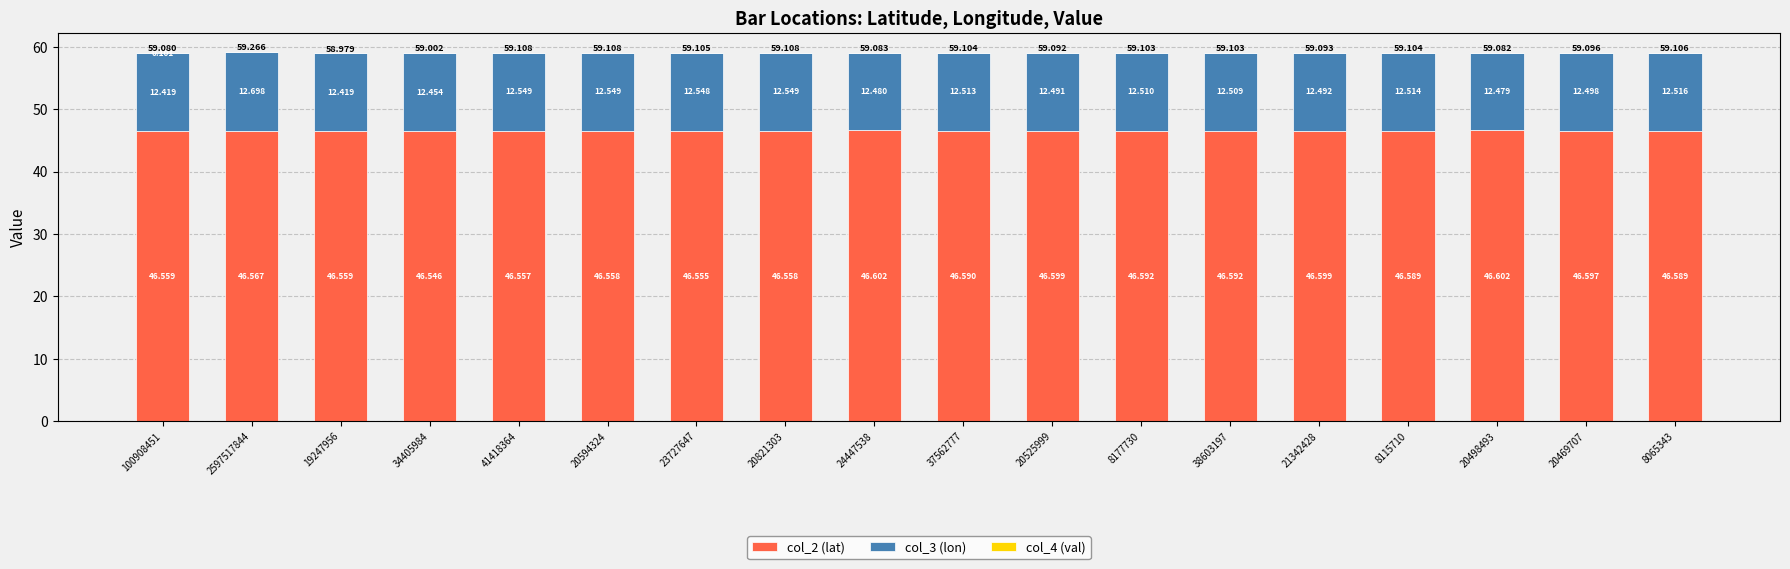

The value of col_3 (lon) at 20469707 is 6.4. True or false?

False